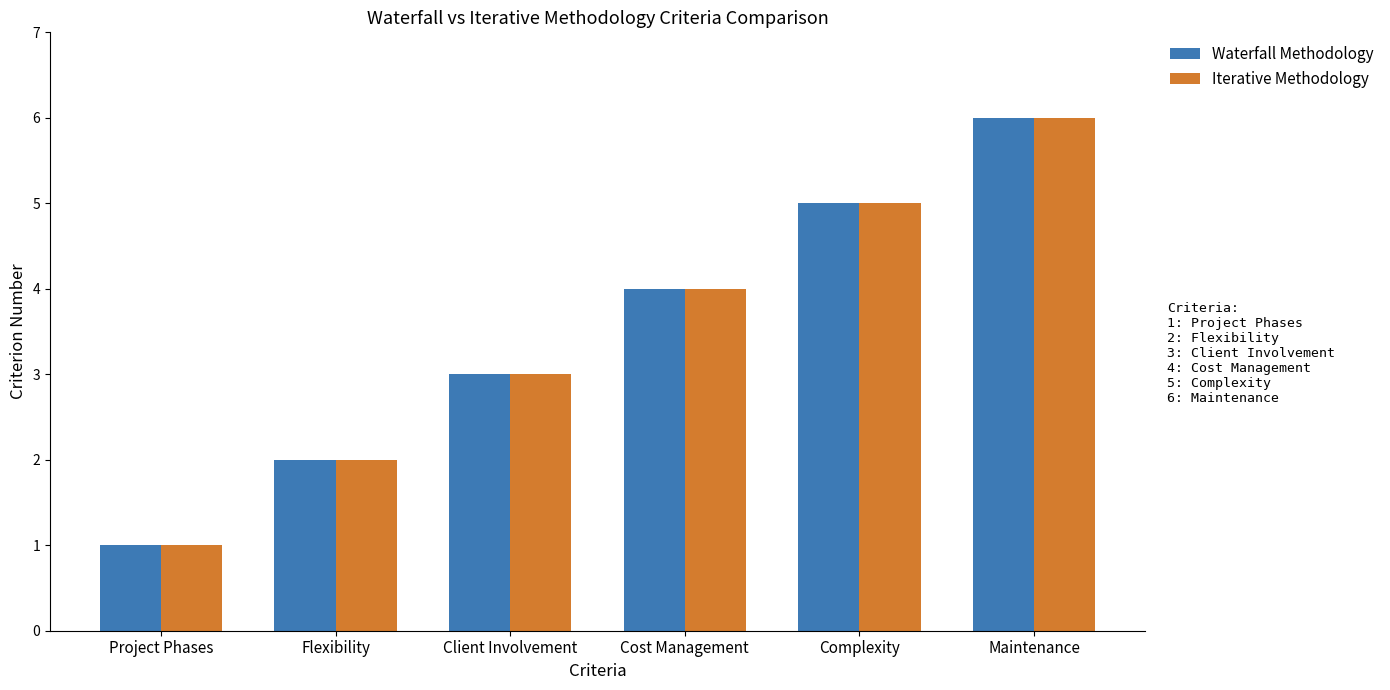

Which category has the highest value in the Waterfall Methodology series?

Maintenance